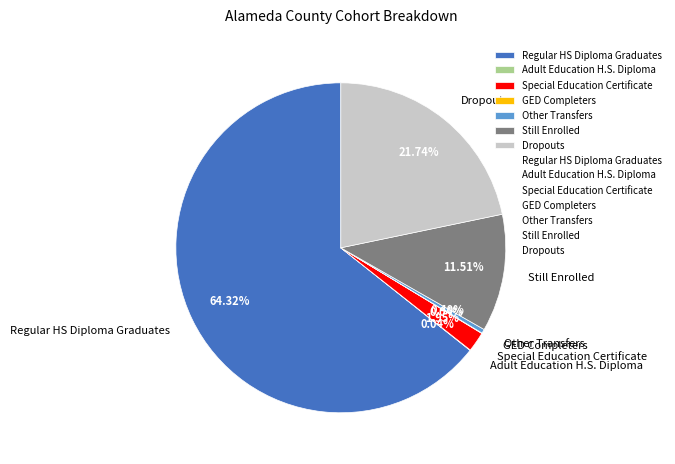

What percentage is the Regular HS Diploma Graduates slice, to the nearest percent?

64%